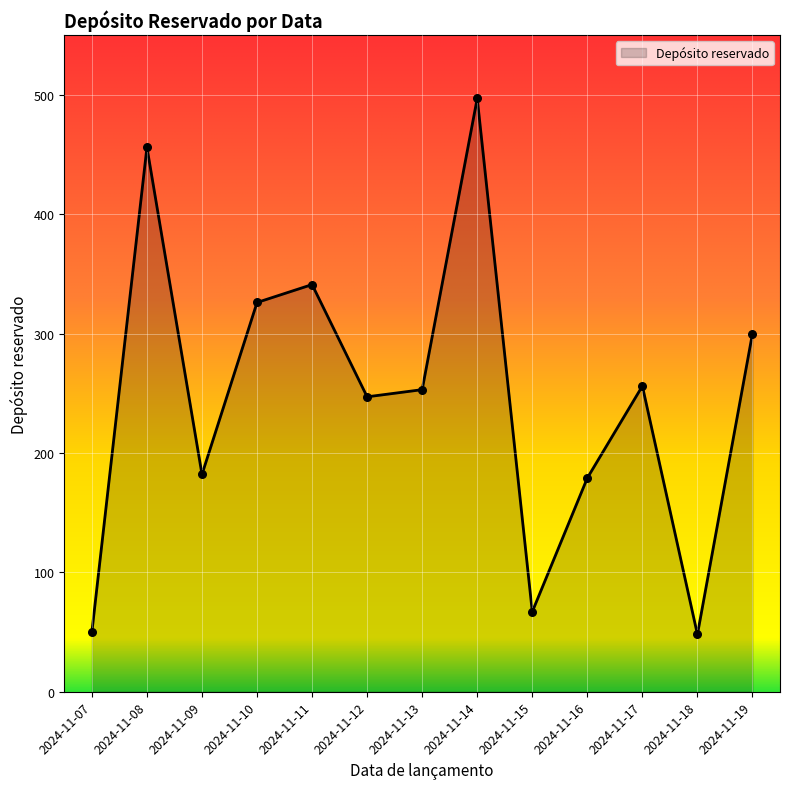

Between 2024-11-09 and 2024-11-15, which is larger?

2024-11-09